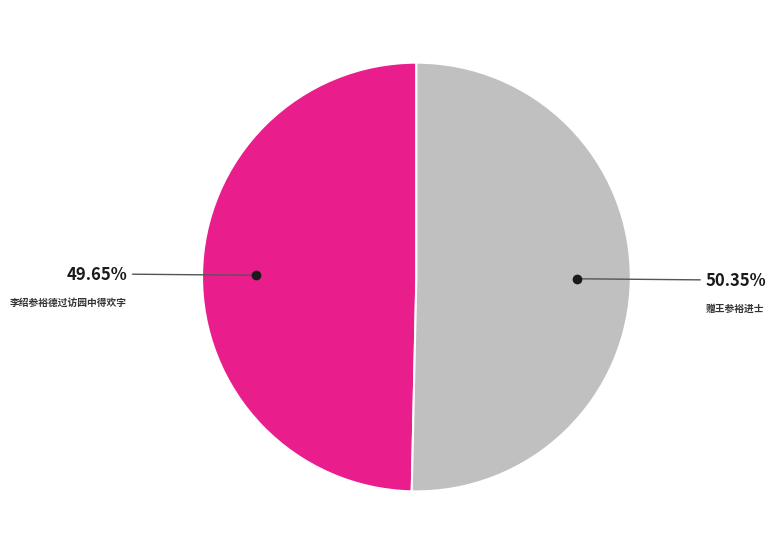

To the nearest percent, what is the average slice percentage?

50%